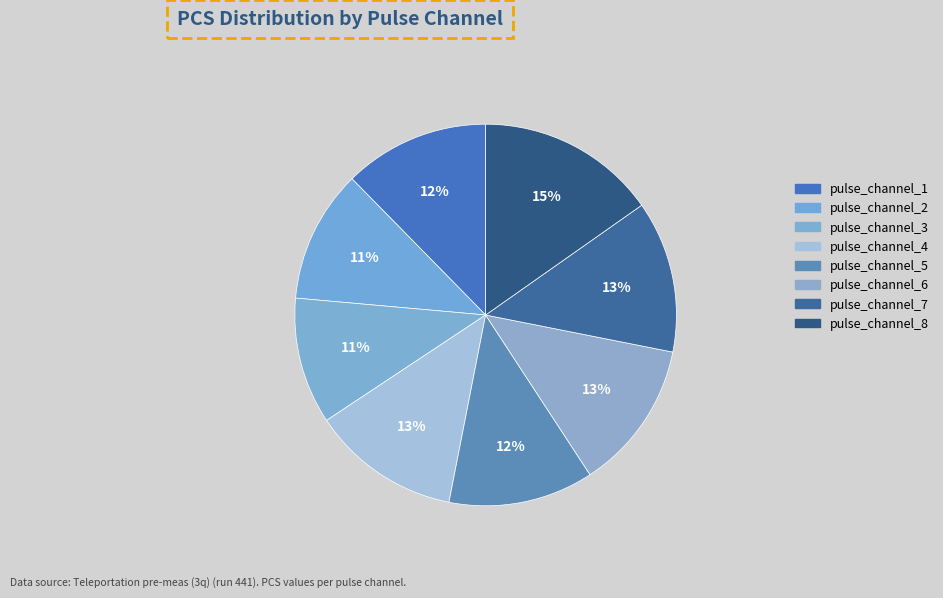

True or false: pulse_channel_1 accounts for 23% of the total.

False